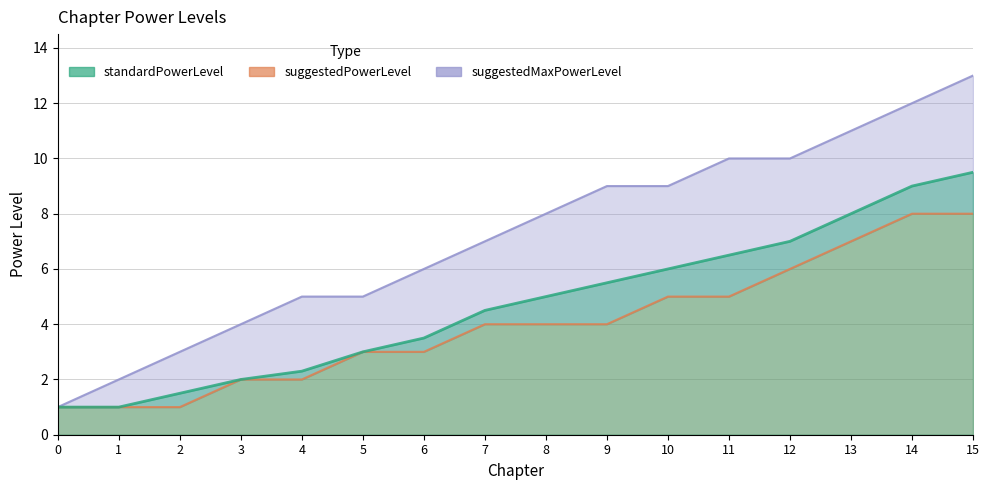

True or false: standardPowerLevel and suggestedMaxPowerLevel intersect in this chart.

False